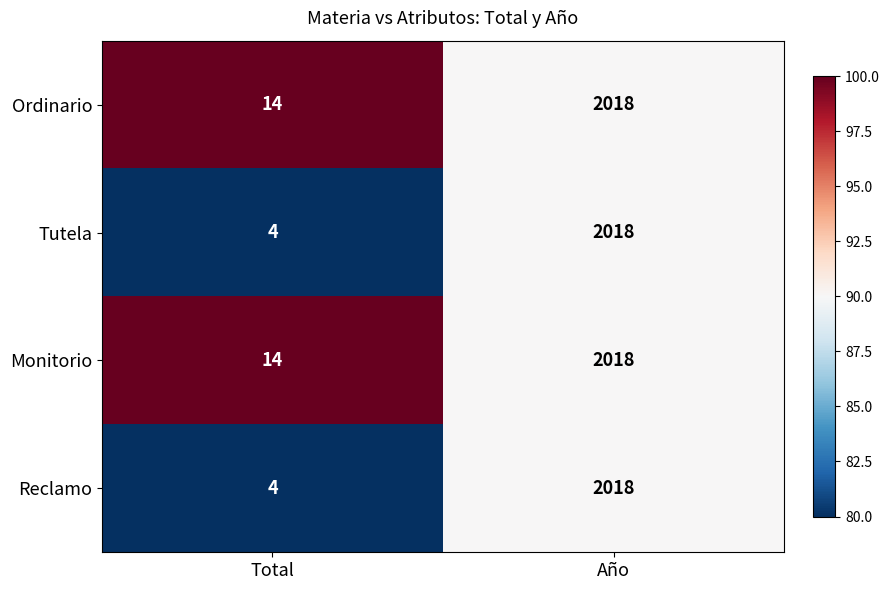

At which label is Monitorio closest to 1016?

Total